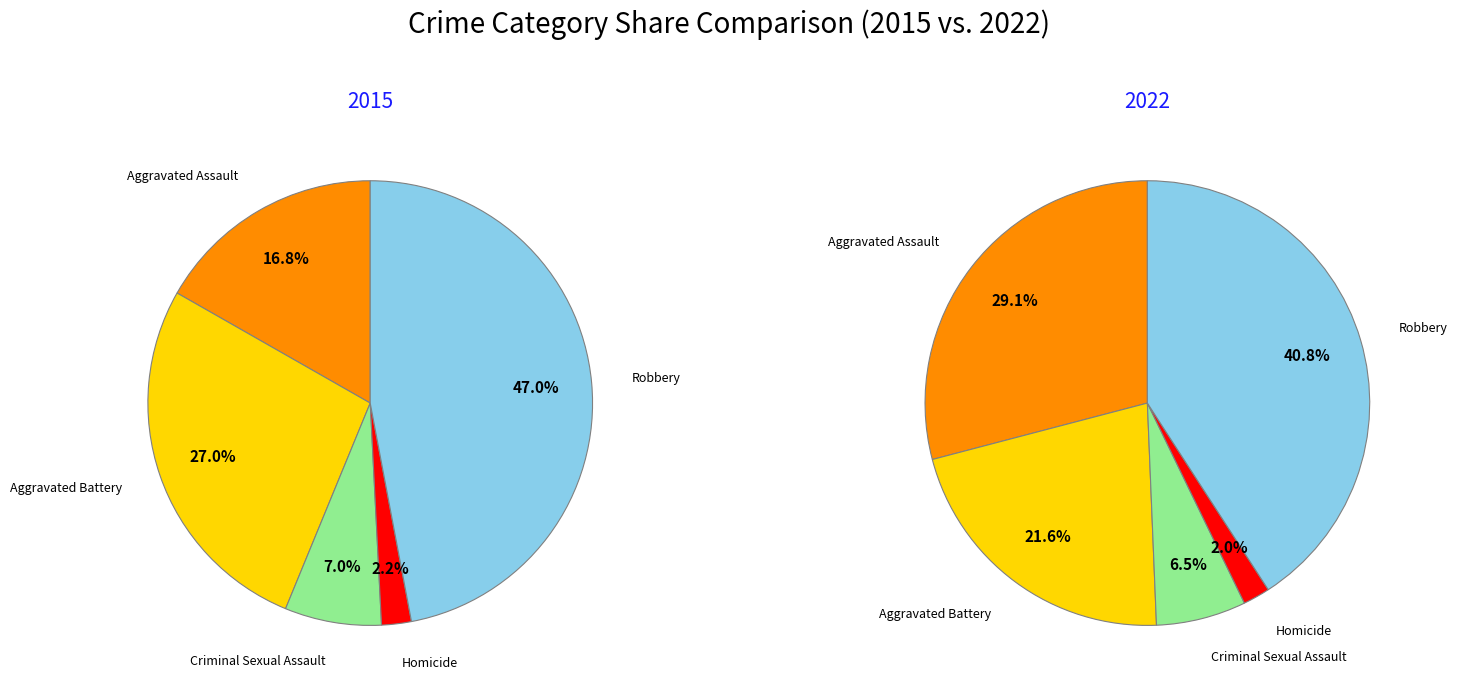

What is the largest slice in the pie chart?

Robbery